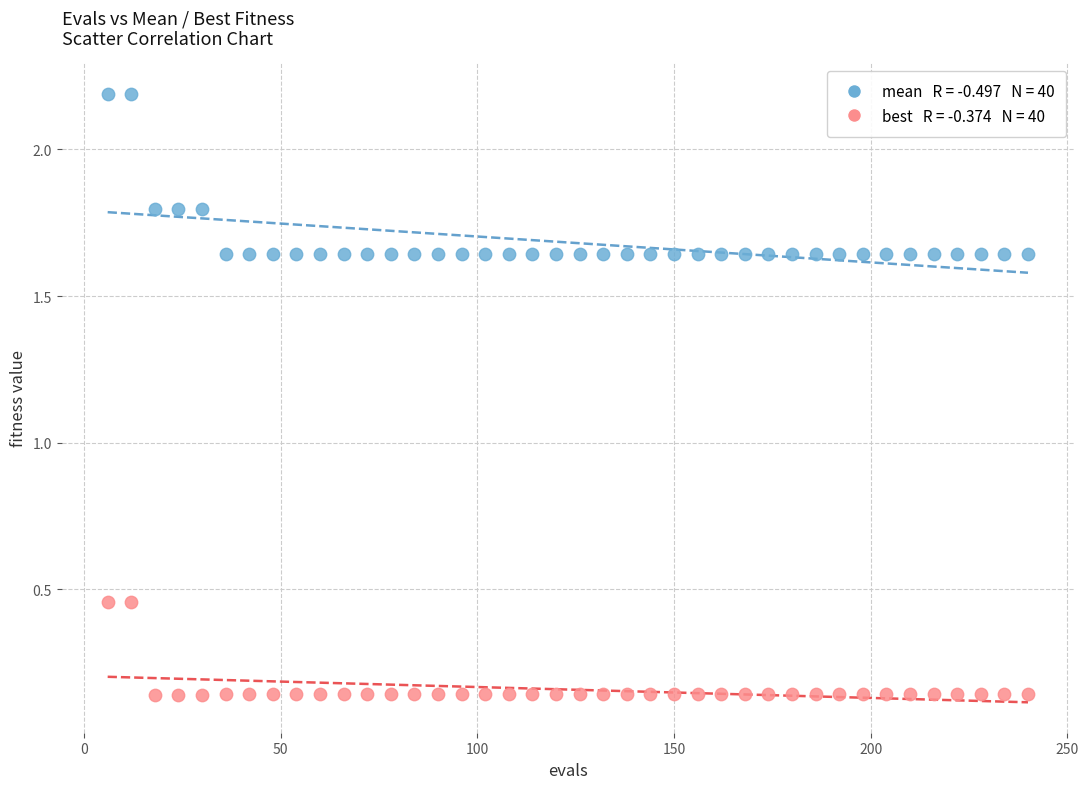

Across all data points, what is the range of X values (max minus min)?

234.0